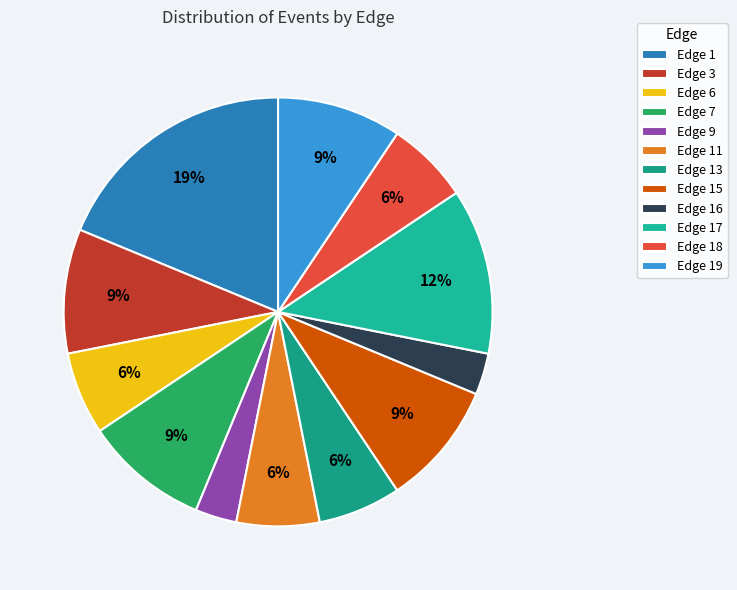

What percentage is the Edge 16 slice, to the nearest percent?

3%